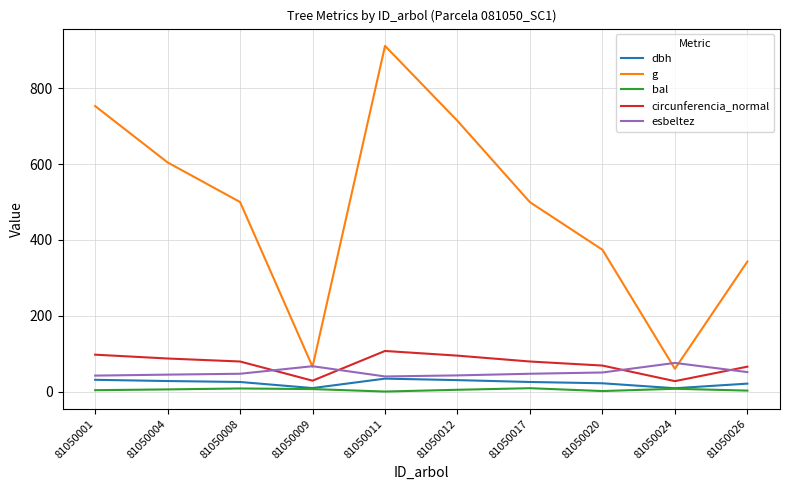

Which series has the largest total across all categories?

g